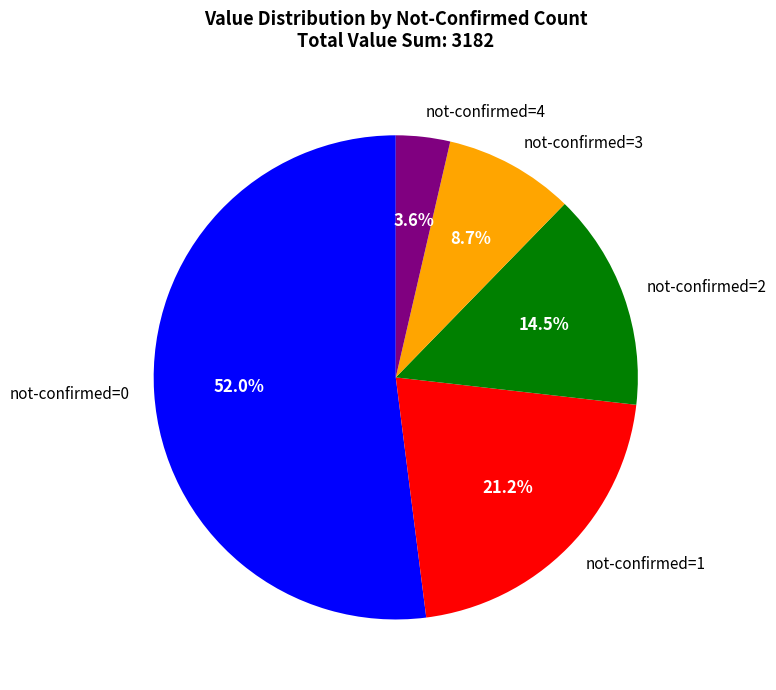

What is the ratio of the value at not-confirmed=2 to the value at not-confirmed=3?

1.7